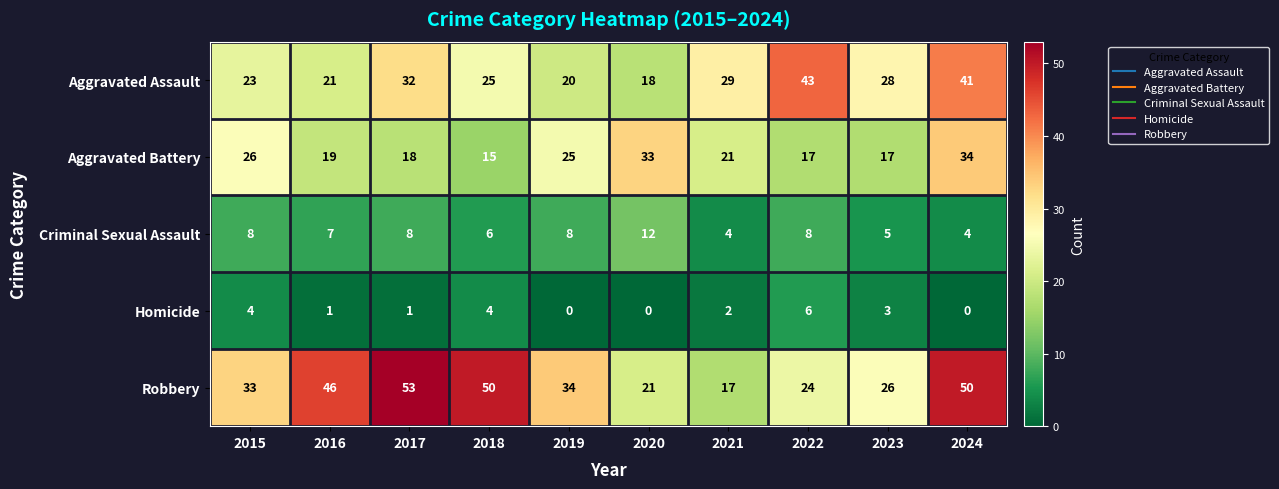

The value of Aggravated Assault at 2015 is 12. True or false?

False